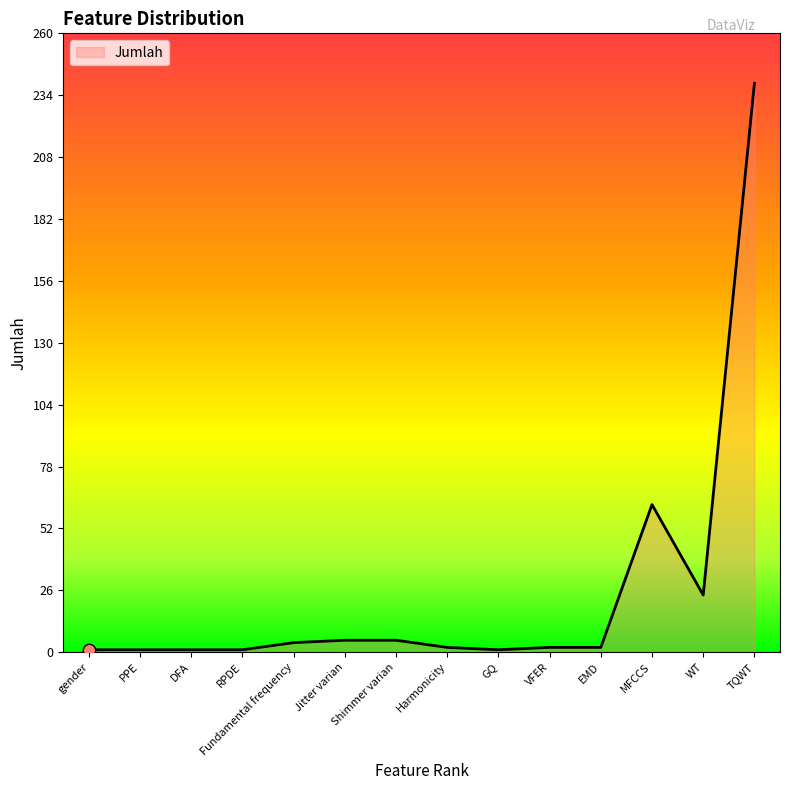

Between WT and PPE, which is larger?

WT